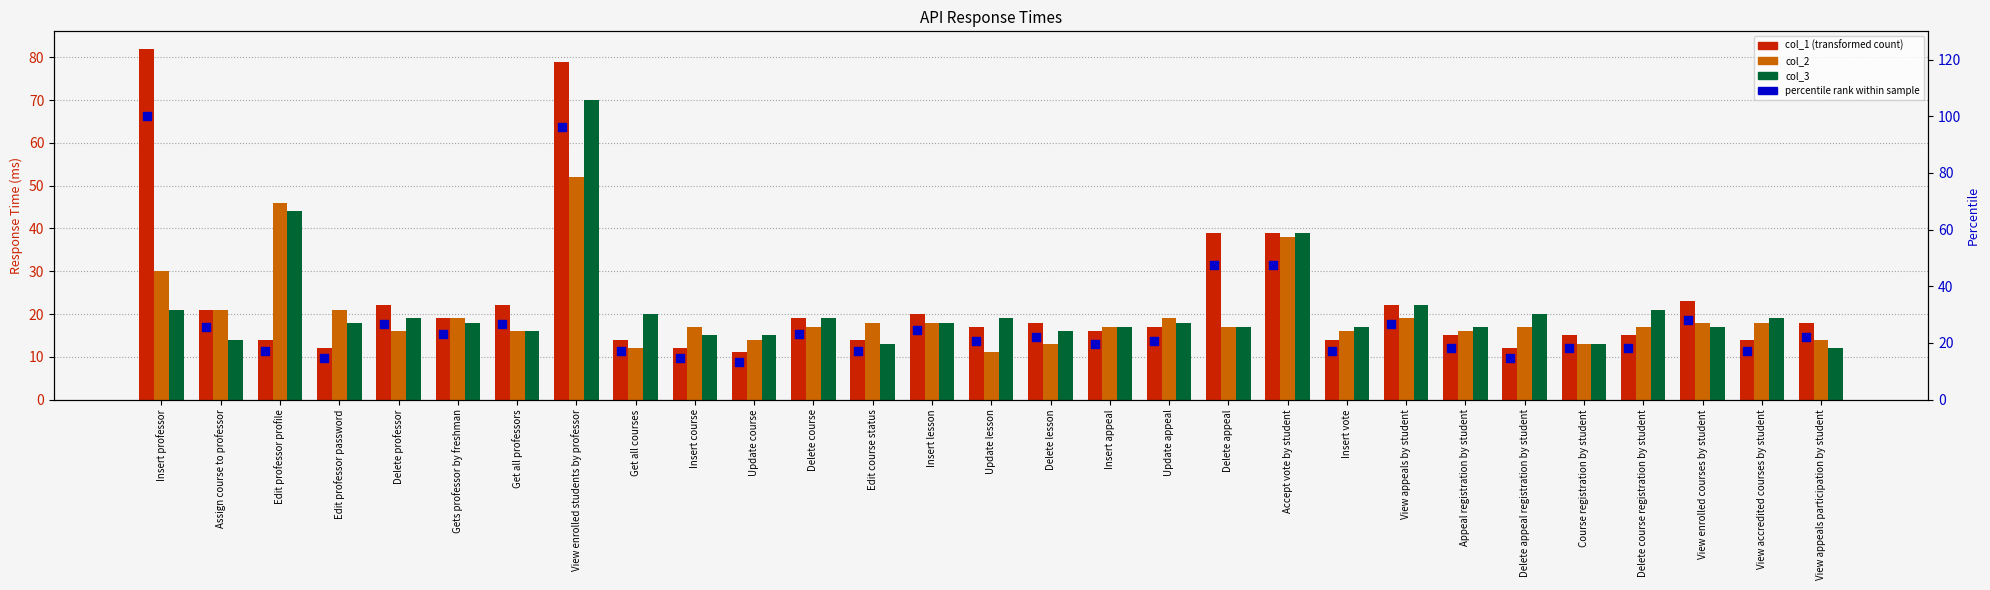

Is the value of col_3 at Insert vote greater than the value of col_1 at Delete appeal registration by student?

Yes